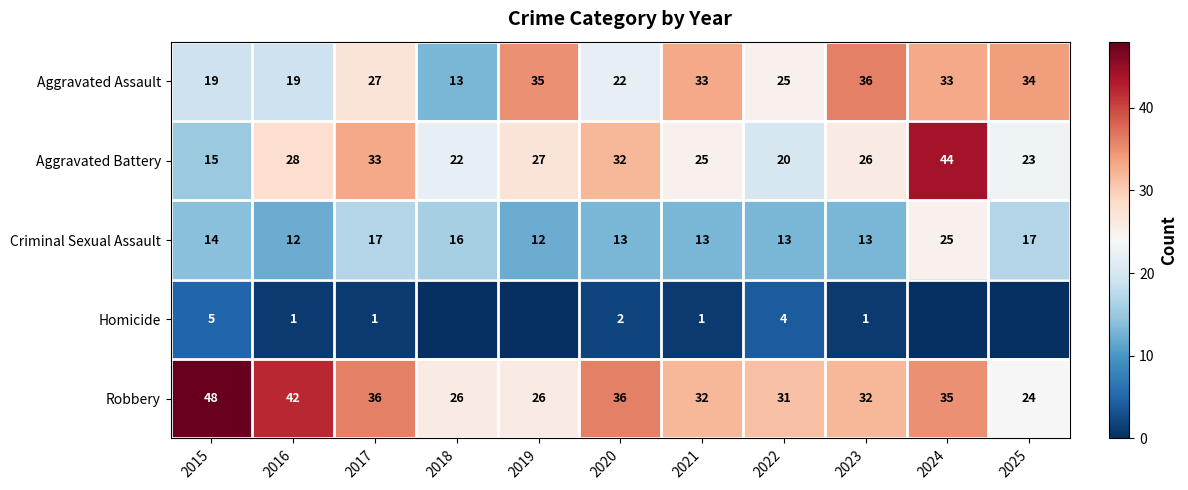

At which category does the chart reach its peak across all series?

2015